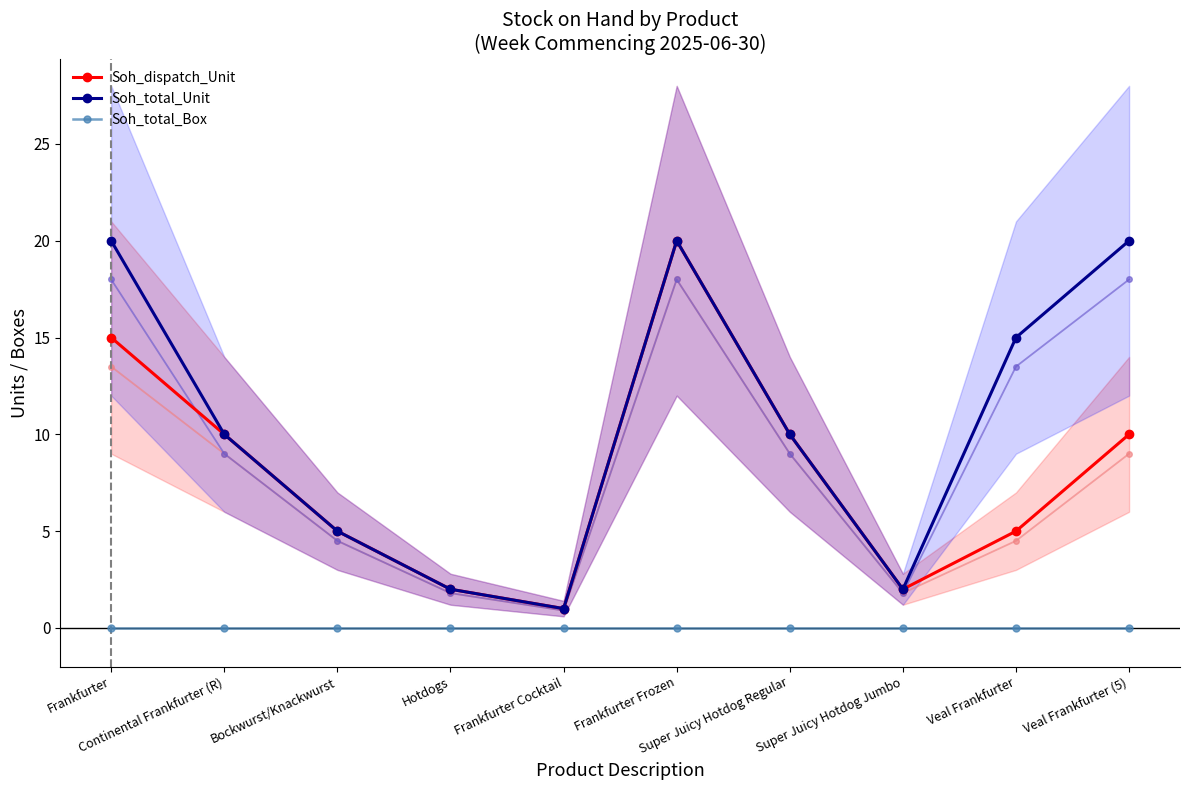

What is the difference between the second highest and second lowest values in the Soh_total_Unit series?

18